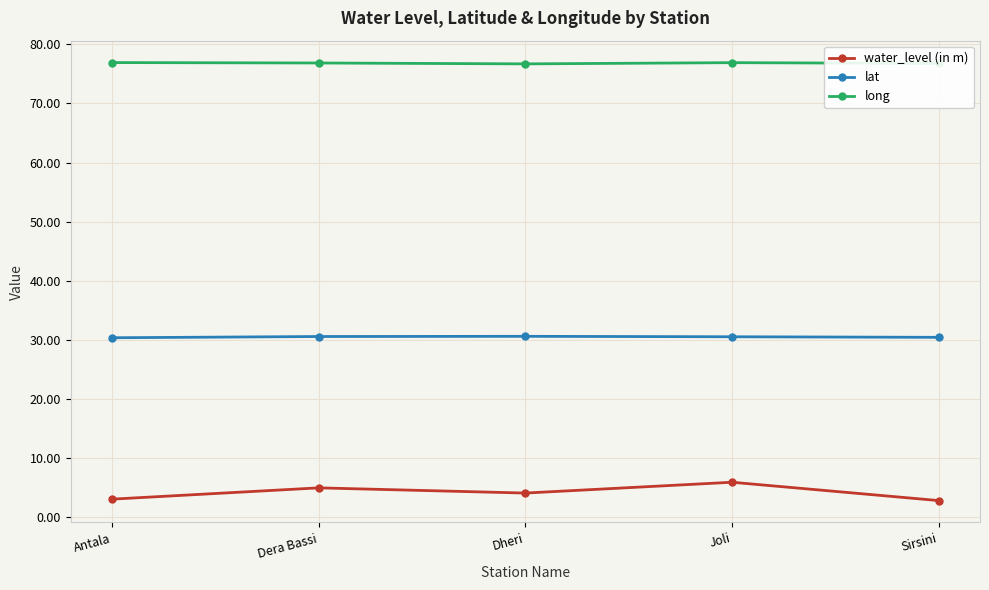

What value does the long series have at Dera Bassi?

76.8